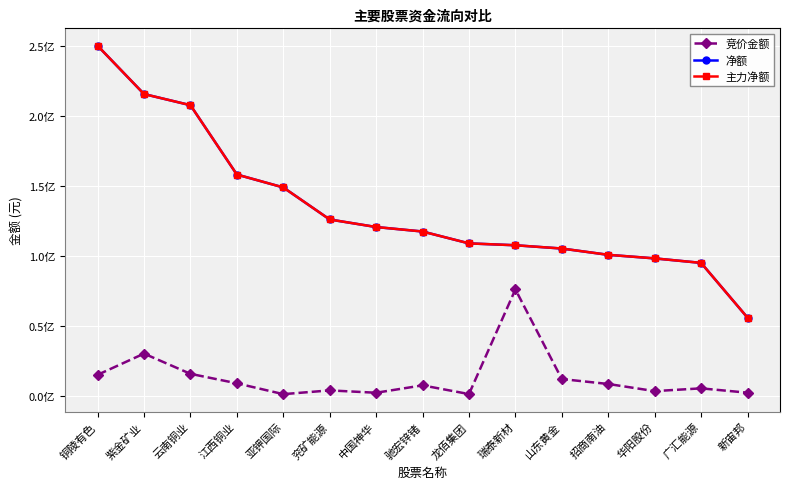

At which category is the sum across all series the highest?

铜陵有色